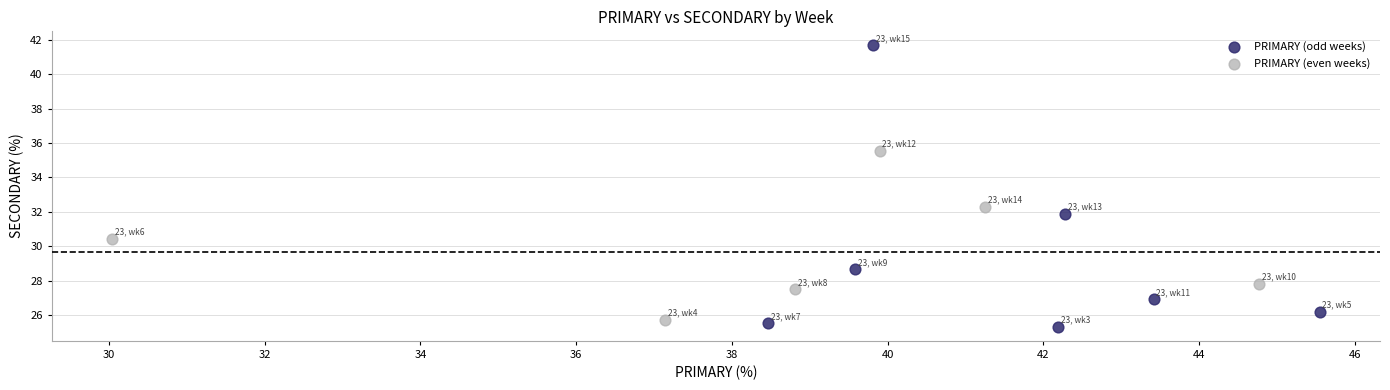

Which series has the widest spread of Y values?

PRIMARY (odd weeks)